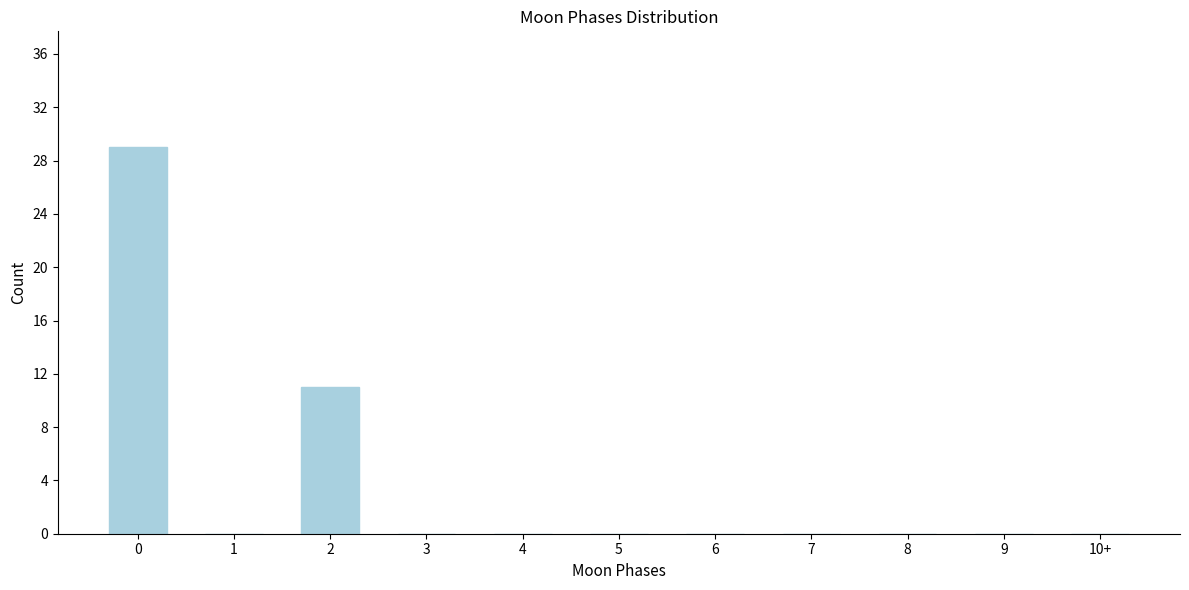

Reading left to right, extract all data points from this chart.

0=29	1=0	2=11	3=0	4=0	5=0	6=0	7=0	8=0	9=0	10+=0